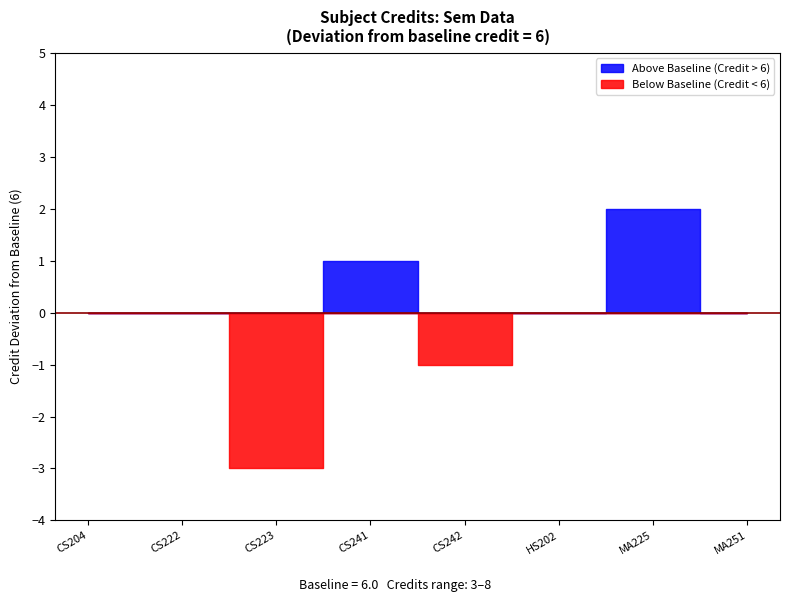

What is the maximum value shown in the chart?

8